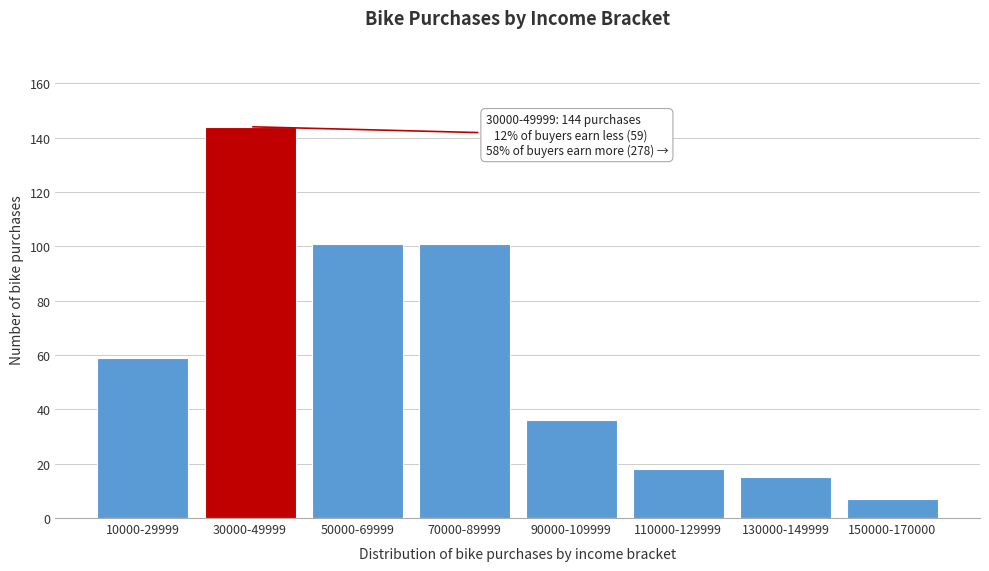

Reading right to left, extract all data points from this chart.

150000-170000=7	130000-149999=15	110000-129999=18	90000-109999=36	70000-89999=101	50000-69999=101	30000-49999=144	10000-29999=59